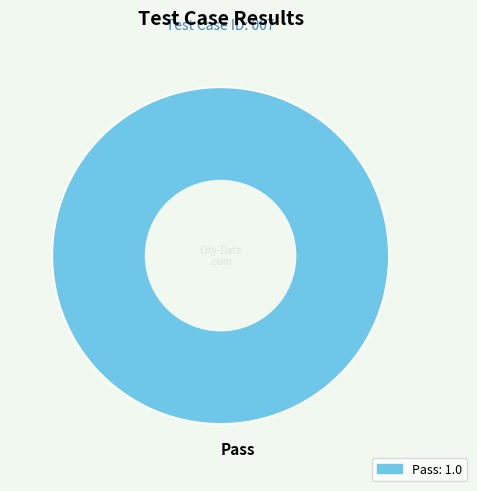

The Pass slice represents 100% of the pie. True or false?

True